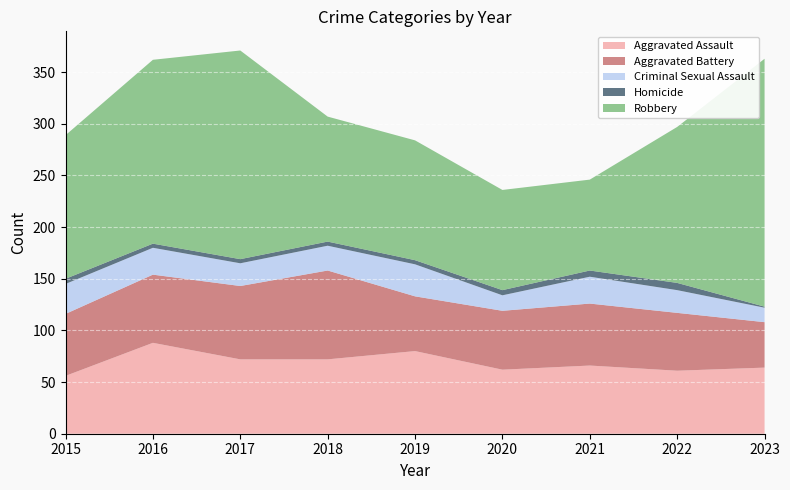

Reading left to right, what are all the values shown in this chart?

Aggravated Assault: 56	88	72	72	80	62	66	61	64
Aggravated Battery: 60	66	71	86	53	57	60	56	44
Criminal Sexual Assault: 29	26	22	24	31	15	26	22	14
Homicide: 5	4	4	4	4	5	6	7	1
Robbery: 139	178	202	121	116	97	88	151	240